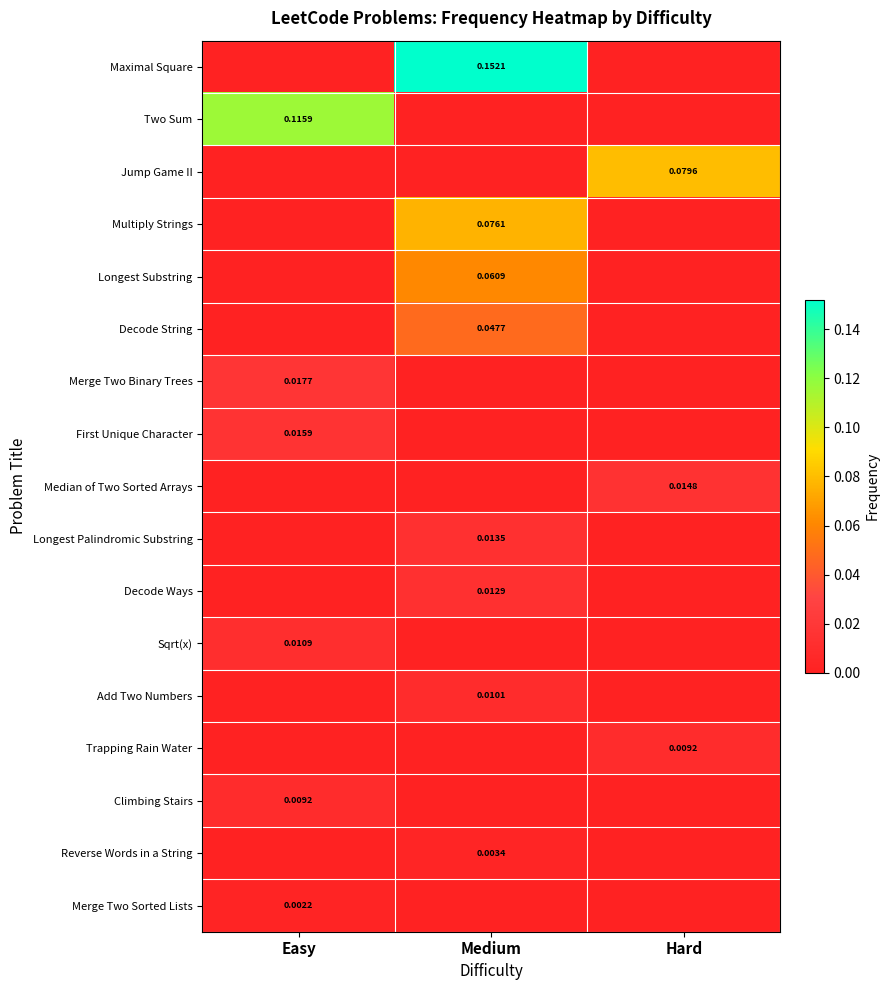

Which category has the lowest value across all series?

Easy